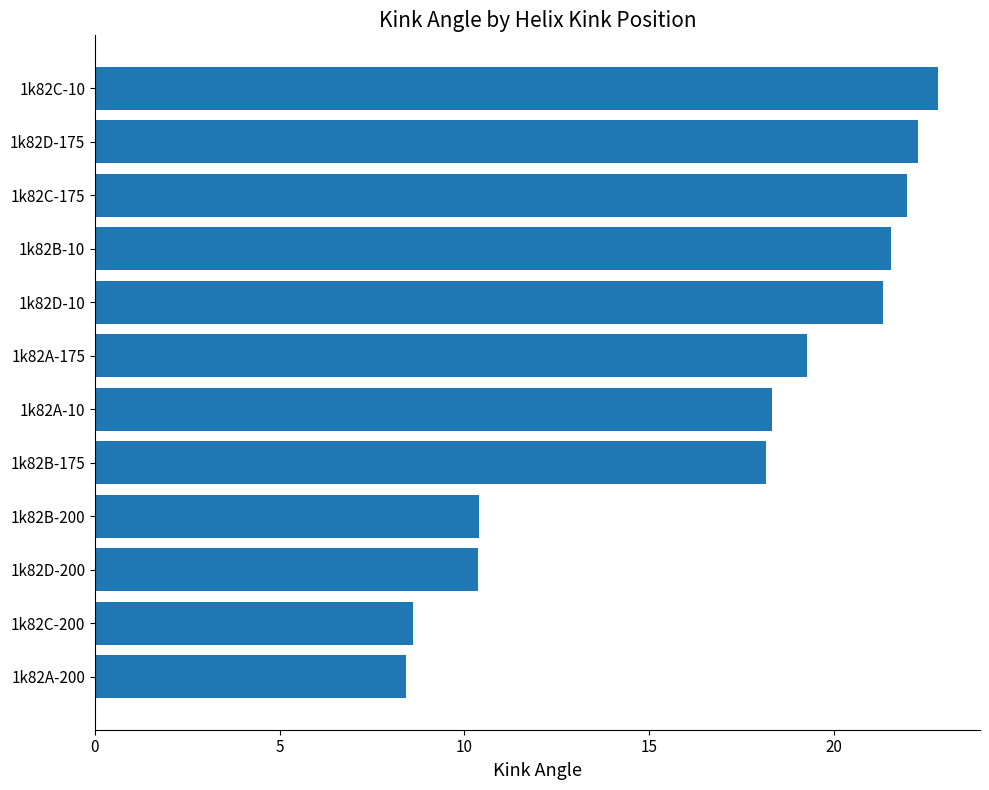

At which category does the chart reach its peak across all series?

1k82C-10